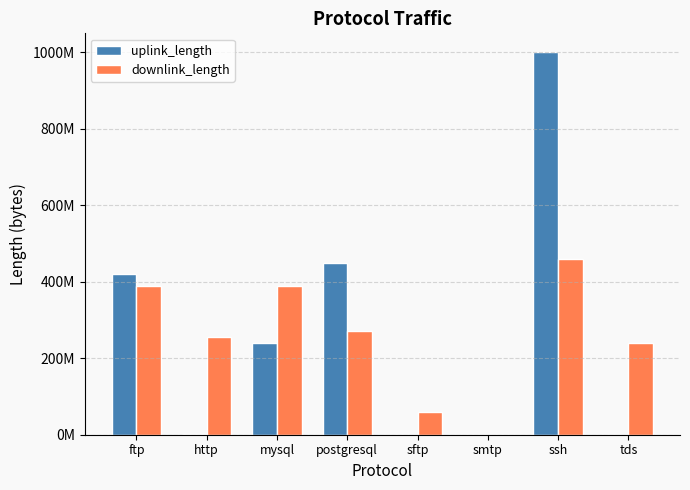

What is the greatest value displayed?

1000070376